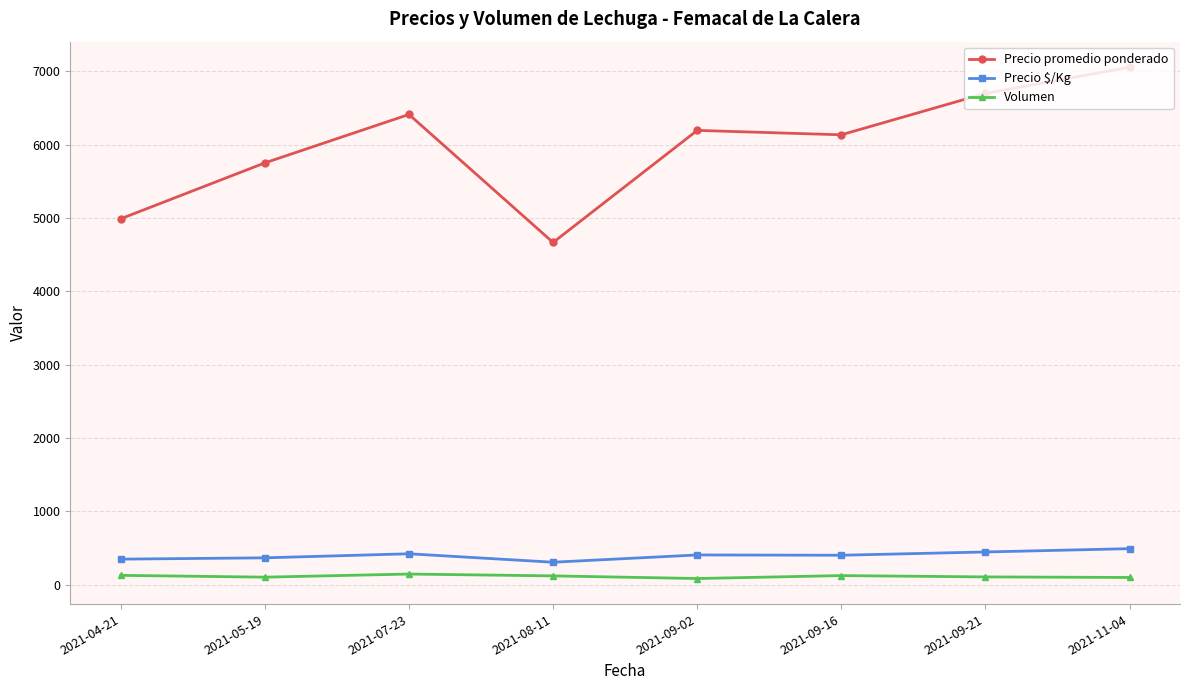

List the series in order of their peak value, lowest first.

Volumen, Precio $/Kg, Precio promedio ponderado